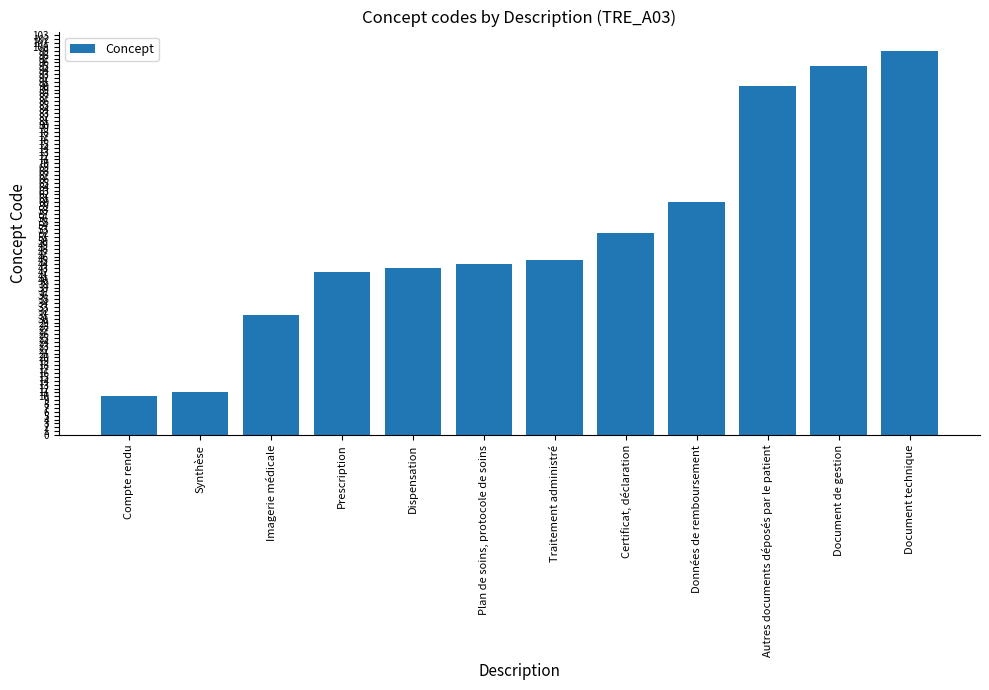

List the labels in order of value, smallest first.

Compte rendu, Synthèse, Imagerie médicale, Prescription, Dispensation, Plan de soins, protocole de soins, Traitement administré, Certificat, déclaration, Données de remboursement, Autres documents déposés par le patient, Document de gestion, Document technique